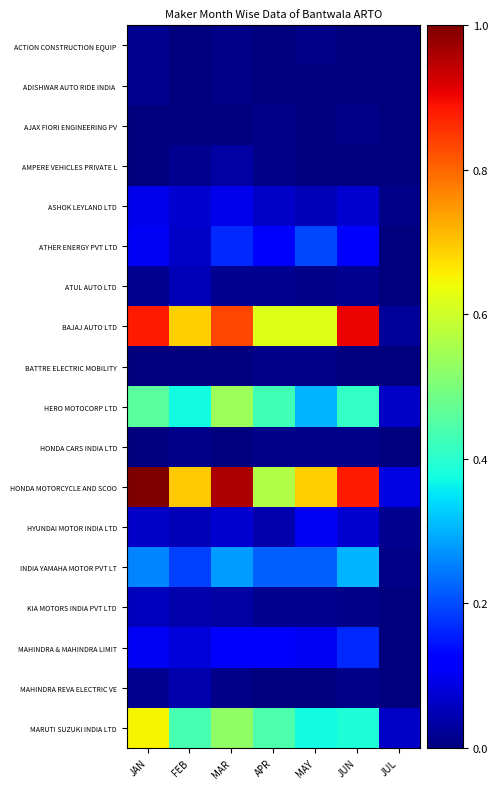

At how many categories does at least one series exceed 0?

7